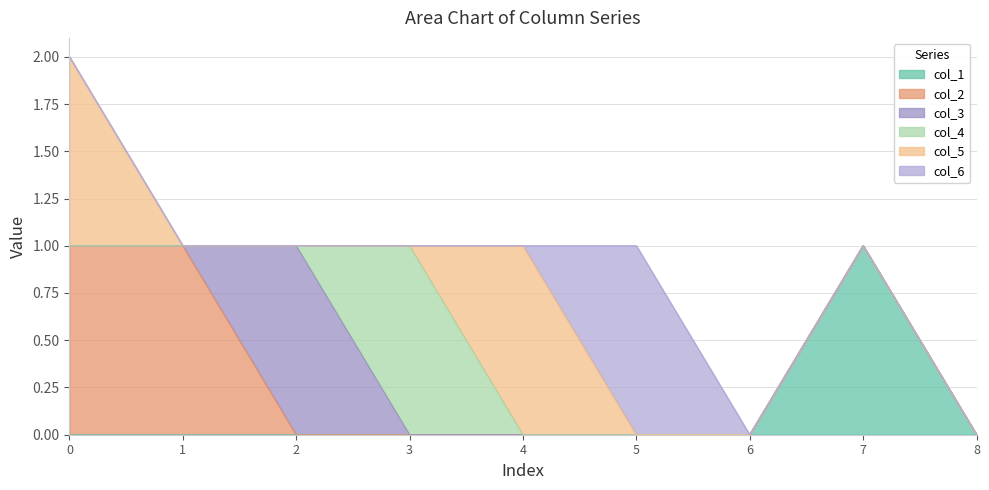

Rank the categories by col_5 value from lowest to highest.

1, 2, 3, 5, 6, 7, 8, 0, 4